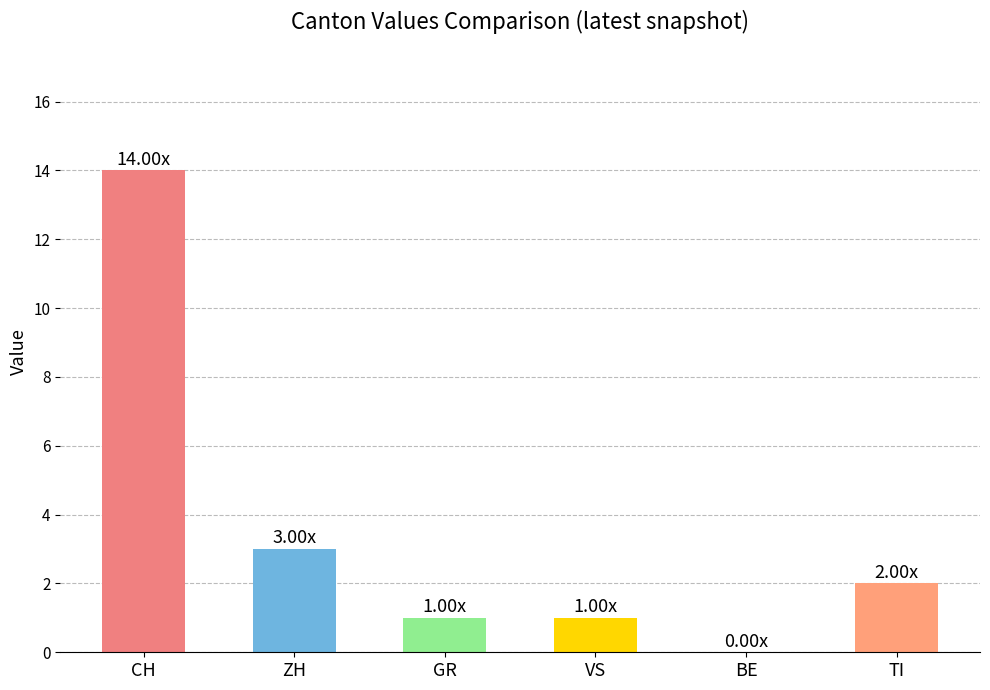

What is the change in value from BE to TI?

+2